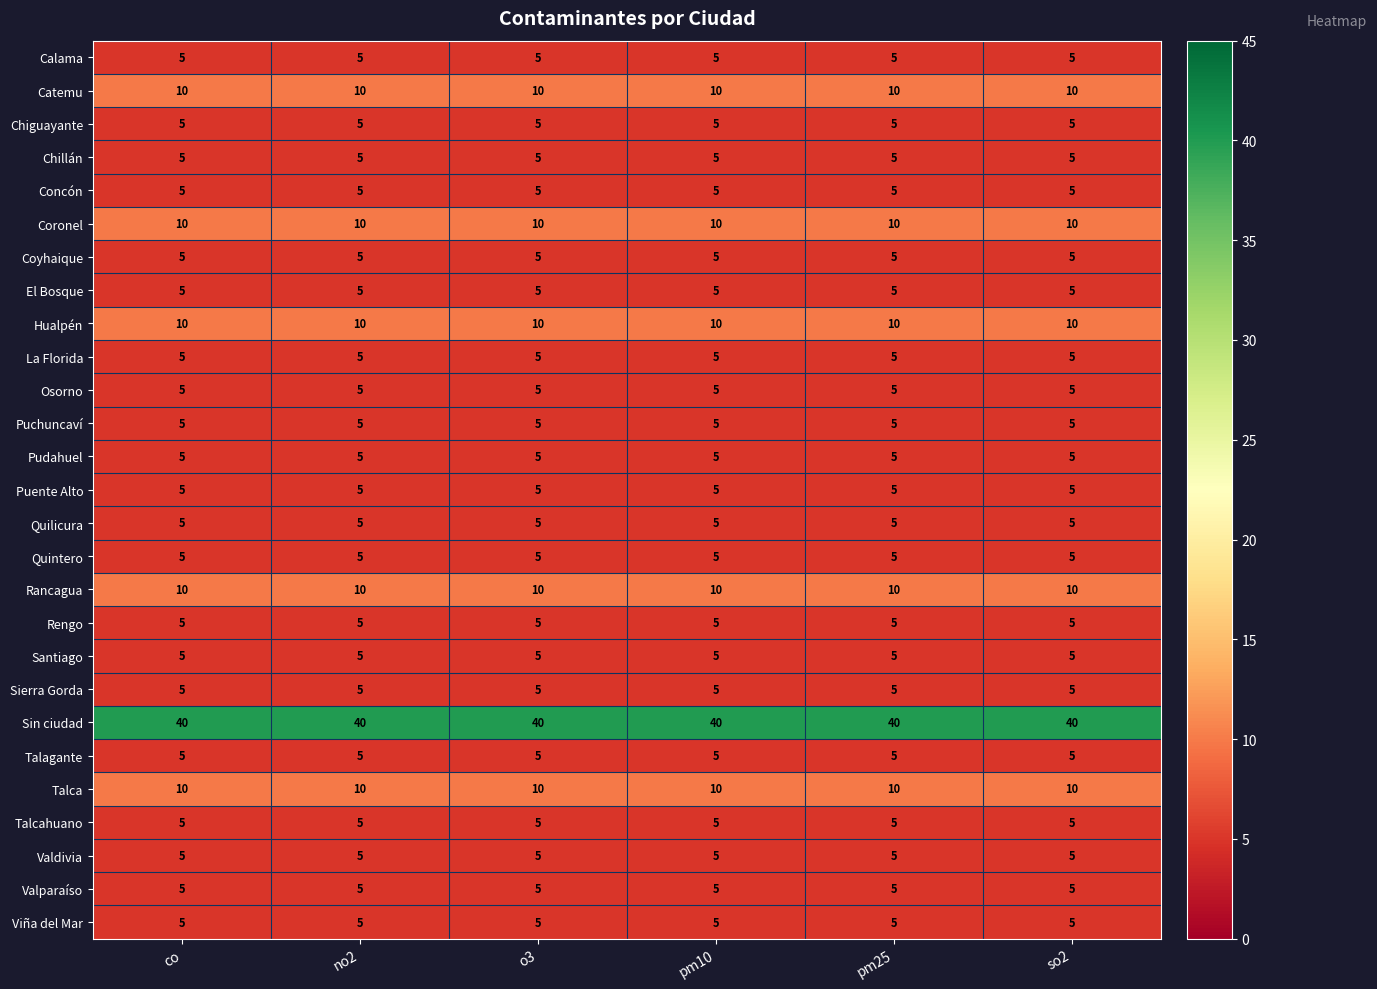

How many data points does each series have?

6